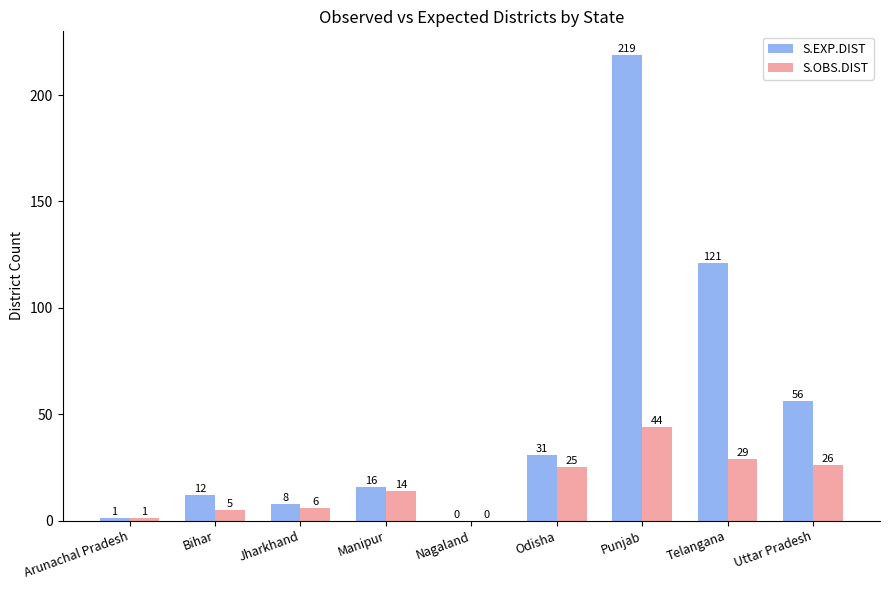

Between Arunachal Pradesh and Telangana, which series saw the biggest shift?

S.EXP.DIST